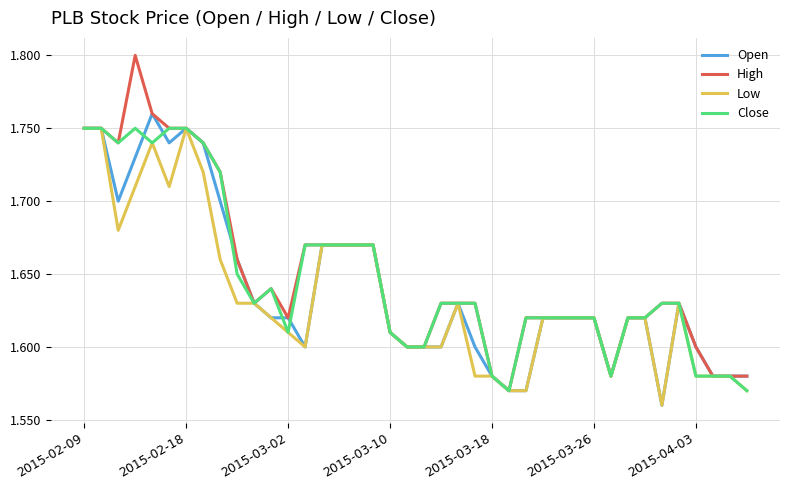

Which series has the widest spread of values?

High